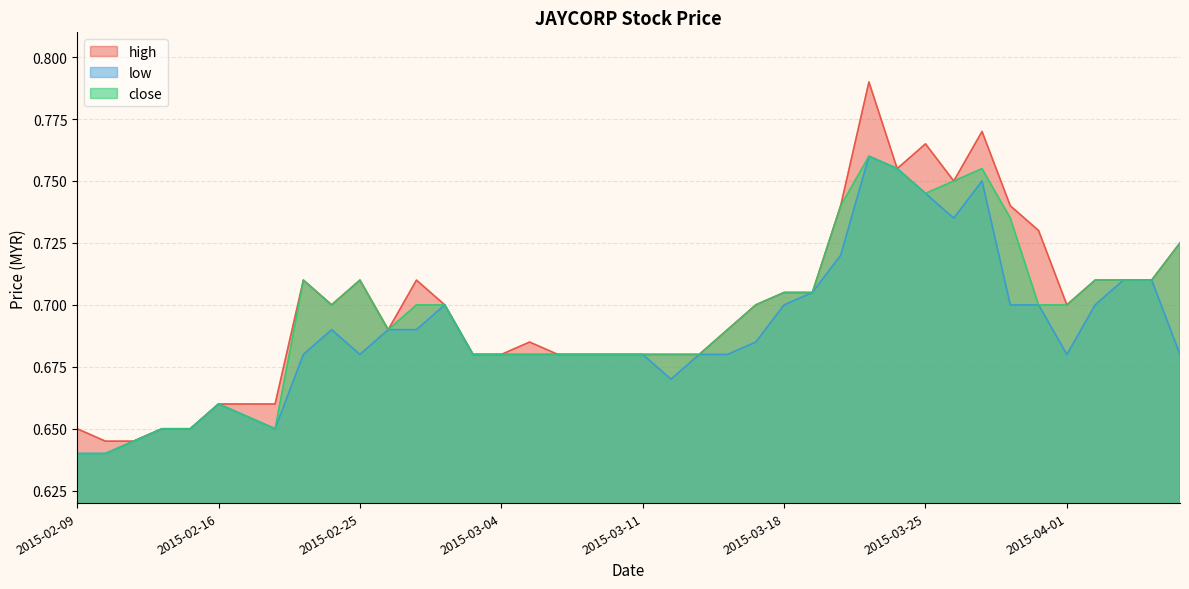

True or false: close and high cross at least once.

False